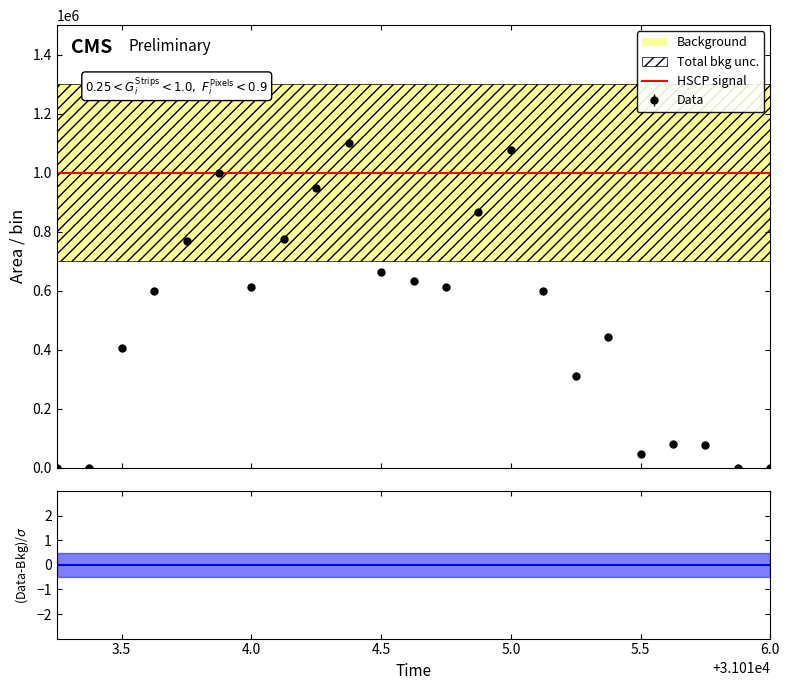

Is it true that the value at 31015.875 is 475.7?

False